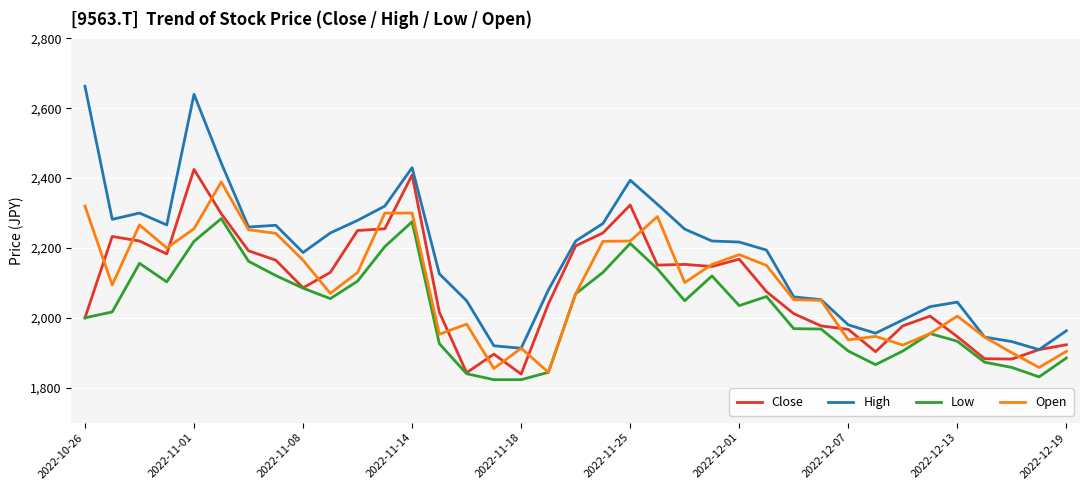

Which series ends up on top after the final intersection of Close and Open?

Close